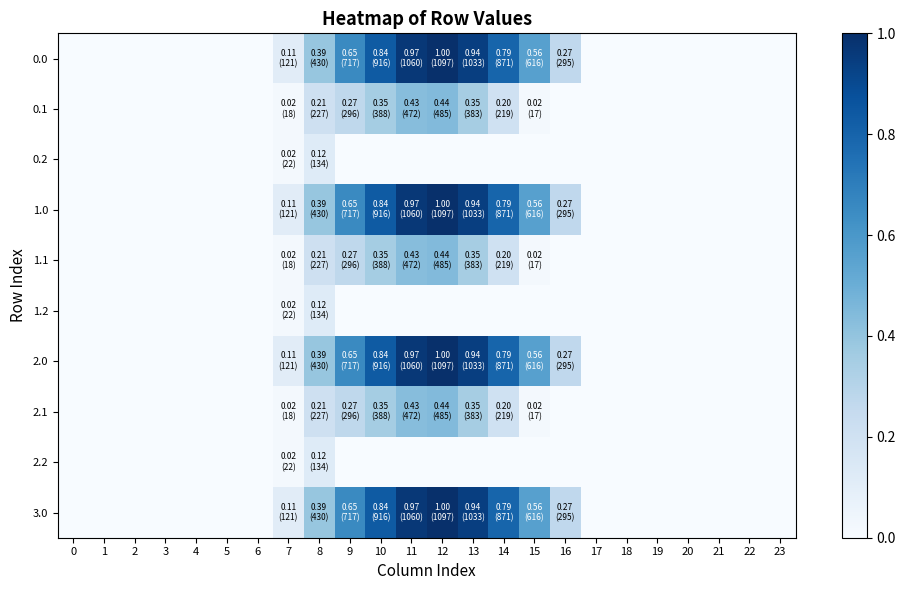

Reading left to right, list all the values displayed in this chart.

0.0: 0=0.0	1=0.0	2=0.0	3=0.0	4=0.0	5=0.0	6=0.0	7=0.1	8=0.4	9=0.7	10=0.8	11=1.0	12=1.0	13=0.9	14=0.8	15=0.6	16=0.3	17=0.0	18=0.0	19=0.0	20=0.0	21=0.0	22=0.0	23=0.0
0.1: 0=0.0	1=0.0	2=0.0	3=0.0	4=0.0	5=0.0	6=0.0	7=0.0	8=0.2	9=0.3	10=0.4	11=0.4	12=0.4	13=0.3	14=0.2	15=0.0	16=0.0	17=0.0	18=0.0	19=0.0	20=0.0	21=0.0	22=0.0	23=0.0
0.2: 0=0.0	1=0.0	2=0.0	3=0.0	4=0.0	5=0.0	6=0.0	7=0.0	8=0.1	9=0.0	10=0.0	11=0.0	12=0.0	13=0.0	14=0.0	15=0.0	16=0.0	17=0.0	18=0.0	19=0.0	20=0.0	21=0.0	22=0.0	23=0.0
1.0: 0=0.0	1=0.0	2=0.0	3=0.0	4=0.0	5=0.0	6=0.0	7=0.1	8=0.4	9=0.7	10=0.8	11=1.0	12=1.0	13=0.9	14=0.8	15=0.6	16=0.3	17=0.0	18=0.0	19=0.0	20=0.0	21=0.0	22=0.0	23=0.0
1.1: 0=0.0	1=0.0	2=0.0	3=0.0	4=0.0	5=0.0	6=0.0	7=0.0	8=0.2	9=0.3	10=0.4	11=0.4	12=0.4	13=0.3	14=0.2	15=0.0	16=0.0	17=0.0	18=0.0	19=0.0	20=0.0	21=0.0	22=0.0	23=0.0
1.2: 0=0.0	1=0.0	2=0.0	3=0.0	4=0.0	5=0.0	6=0.0	7=0.0	8=0.1	9=0.0	10=0.0	11=0.0	12=0.0	13=0.0	14=0.0	15=0.0	16=0.0	17=0.0	18=0.0	19=0.0	20=0.0	21=0.0	22=0.0	23=0.0
2.0: 0=0.0	1=0.0	2=0.0	3=0.0	4=0.0	5=0.0	6=0.0	7=0.1	8=0.4	9=0.7	10=0.8	11=1.0	12=1.0	13=0.9	14=0.8	15=0.6	16=0.3	17=0.0	18=0.0	19=0.0	20=0.0	21=0.0	22=0.0	23=0.0
2.1: 0=0.0	1=0.0	2=0.0	3=0.0	4=0.0	5=0.0	6=0.0	7=0.0	8=0.2	9=0.3	10=0.4	11=0.4	12=0.4	13=0.3	14=0.2	15=0.0	16=0.0	17=0.0	18=0.0	19=0.0	20=0.0	21=0.0	22=0.0	23=0.0
2.2: 0=0.0	1=0.0	2=0.0	3=0.0	4=0.0	5=0.0	6=0.0	7=0.0	8=0.1	9=0.0	10=0.0	11=0.0	12=0.0	13=0.0	14=0.0	15=0.0	16=0.0	17=0.0	18=0.0	19=0.0	20=0.0	21=0.0	22=0.0	23=0.0
3.0: 0=0.0	1=0.0	2=0.0	3=0.0	4=0.0	5=0.0	6=0.0	7=0.1	8=0.4	9=0.7	10=0.8	11=1.0	12=1.0	13=0.9	14=0.8	15=0.6	16=0.3	17=0.0	18=0.0	19=0.0	20=0.0	21=0.0	22=0.0	23=0.0